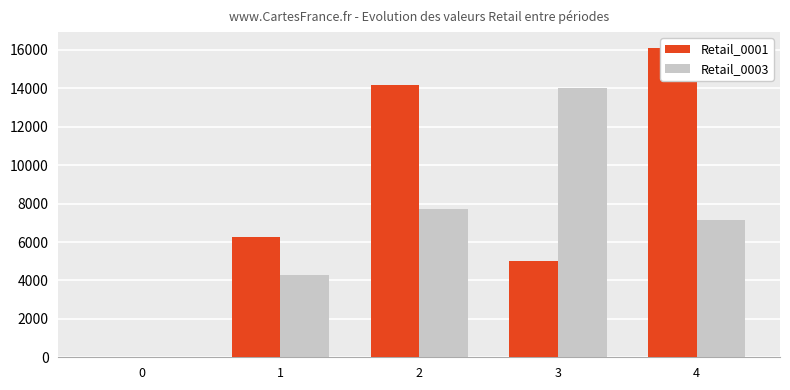

What is the greatest value displayed?

16122